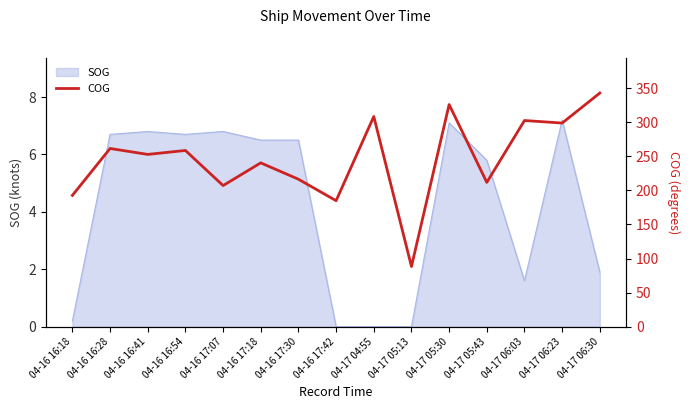

Rank the categories by value from highest to lowest.

04-17 06:30, 04-17 05:30, 04-17 04:55, 04-17 06:03, 04-17 06:23, 04-16 16:28, 04-16 16:54, 04-16 16:41, 04-16 17:18, 04-16 17:30, 04-17 05:43, 04-16 17:07, 04-16 16:18, 04-16 17:42, 04-17 05:13